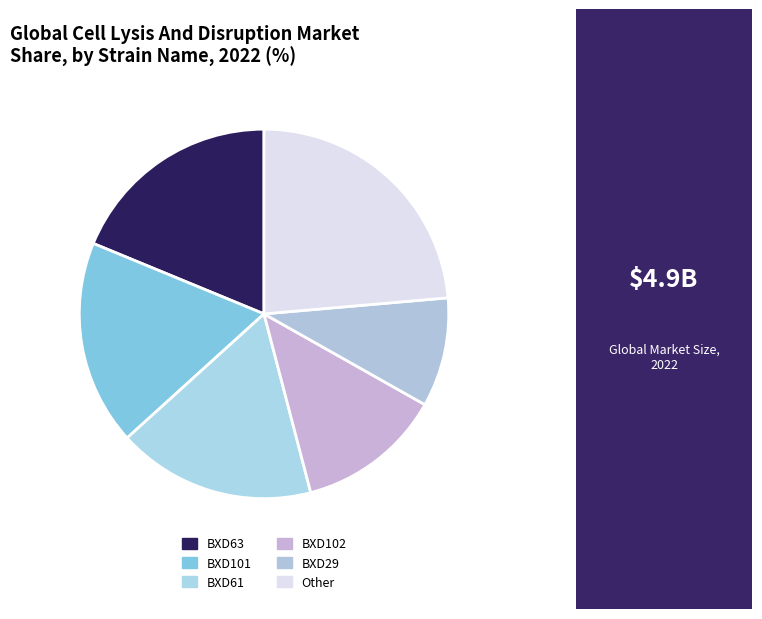

Between BXD102 and BXD63, which is larger?

BXD63